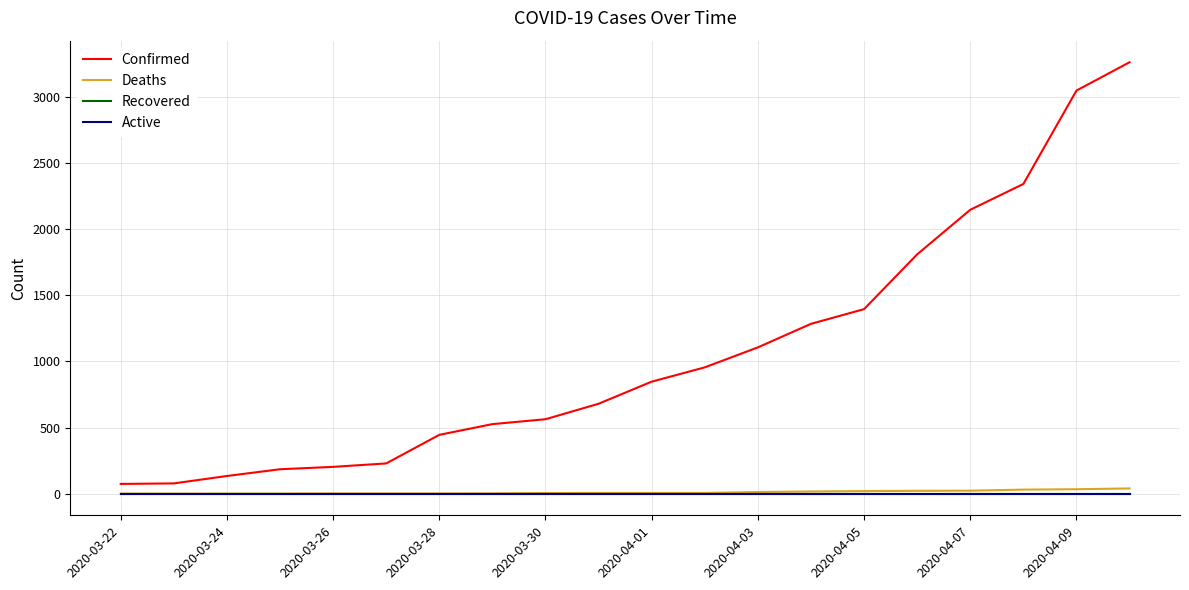

Does the chart have visible grid lines?

Yes